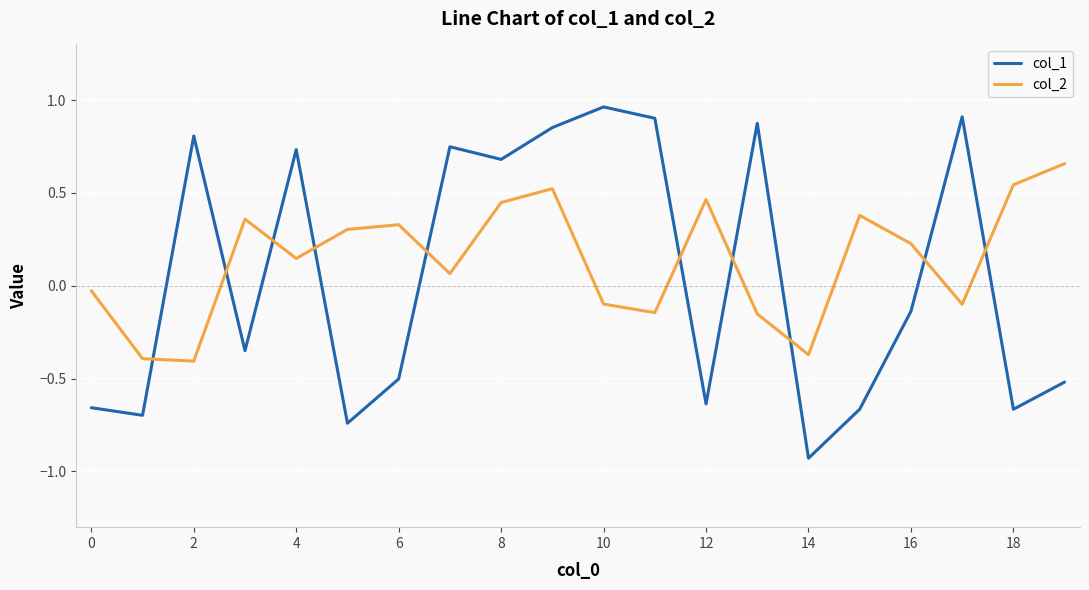

True or false: col_1 and col_2 cross at least once.

True